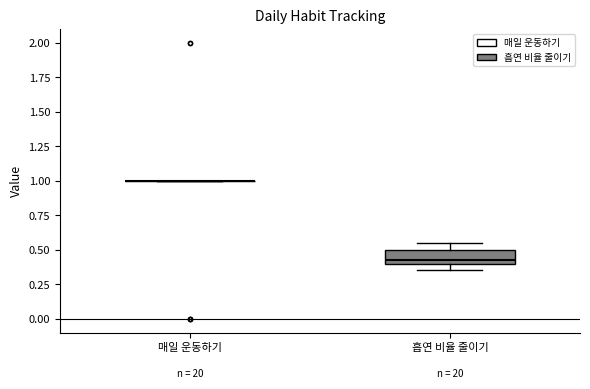

Reading left to right, transcribe this box plot: for each box, give where its median line is, the range the box spans, and where its two whiskers end, as read against the y-axis. The values are not printed on the chart, so give them approximately, as read against the axis.

매일 운동하기: box collapsed to a line at 1.00, whiskers 1.00 to 1.00
흡연 비율 줄이기: median 0.45, box 0.40 to 0.50, whiskers 0.35 to 0.55